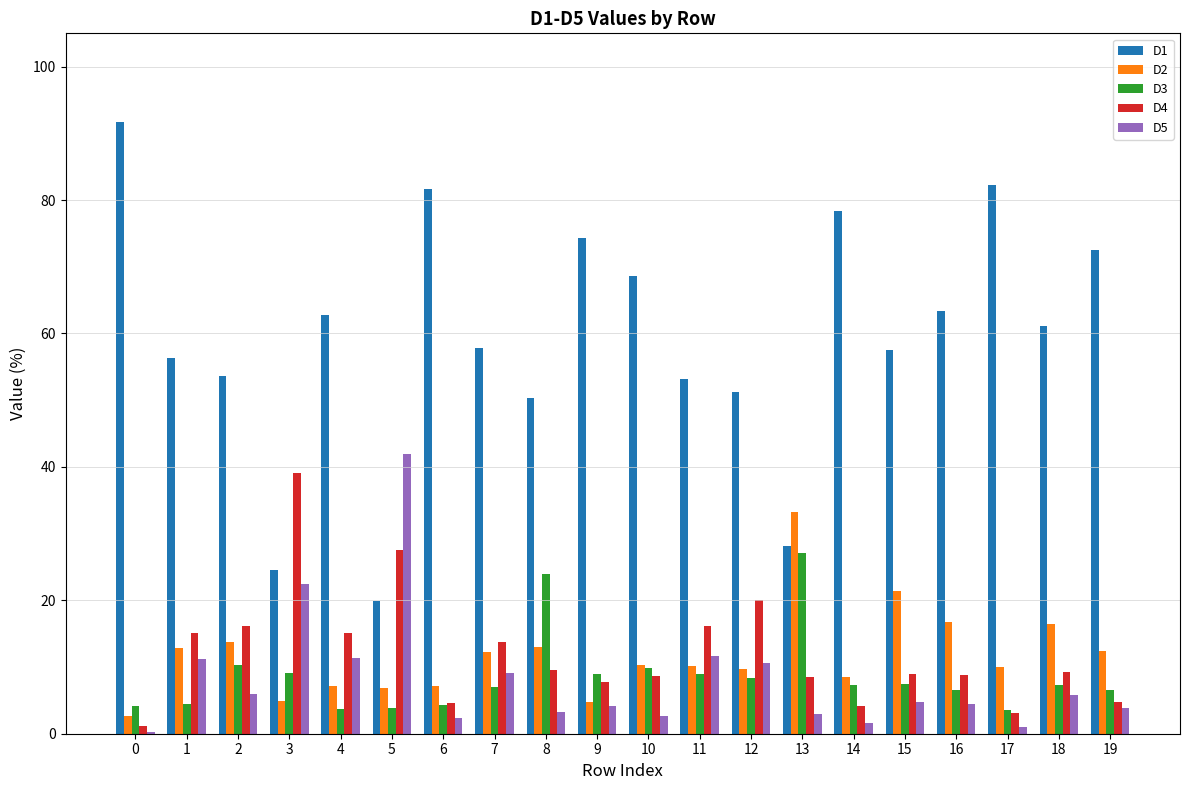

What value does the D4 series have at 6?

4.6